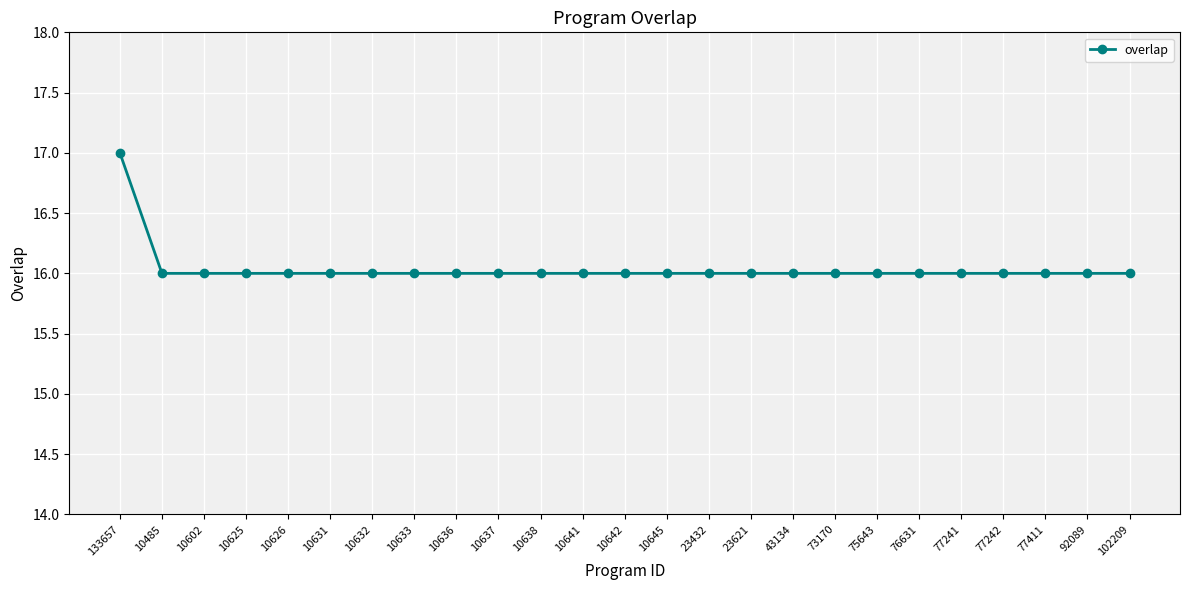

What is the smallest value displayed?

16